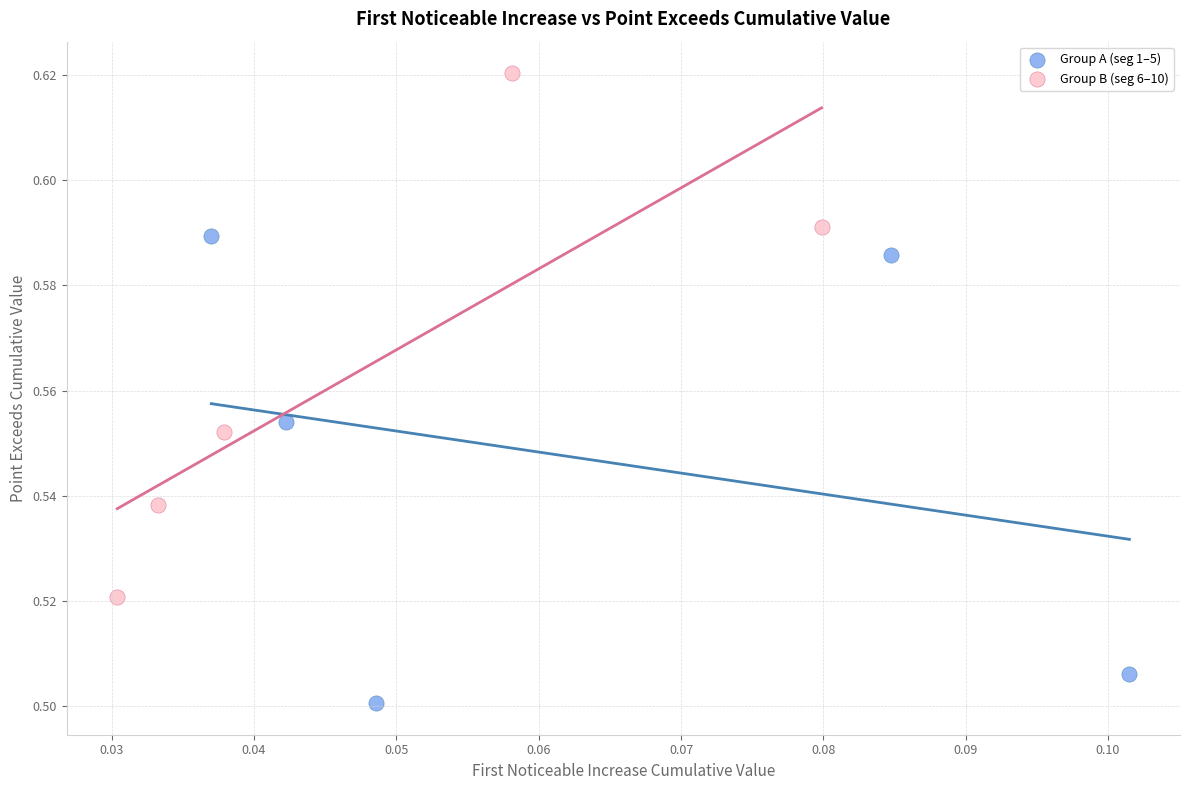

What are all the series names shown in the legend?

Group A (seg 1–5), Group B (seg 6–10)